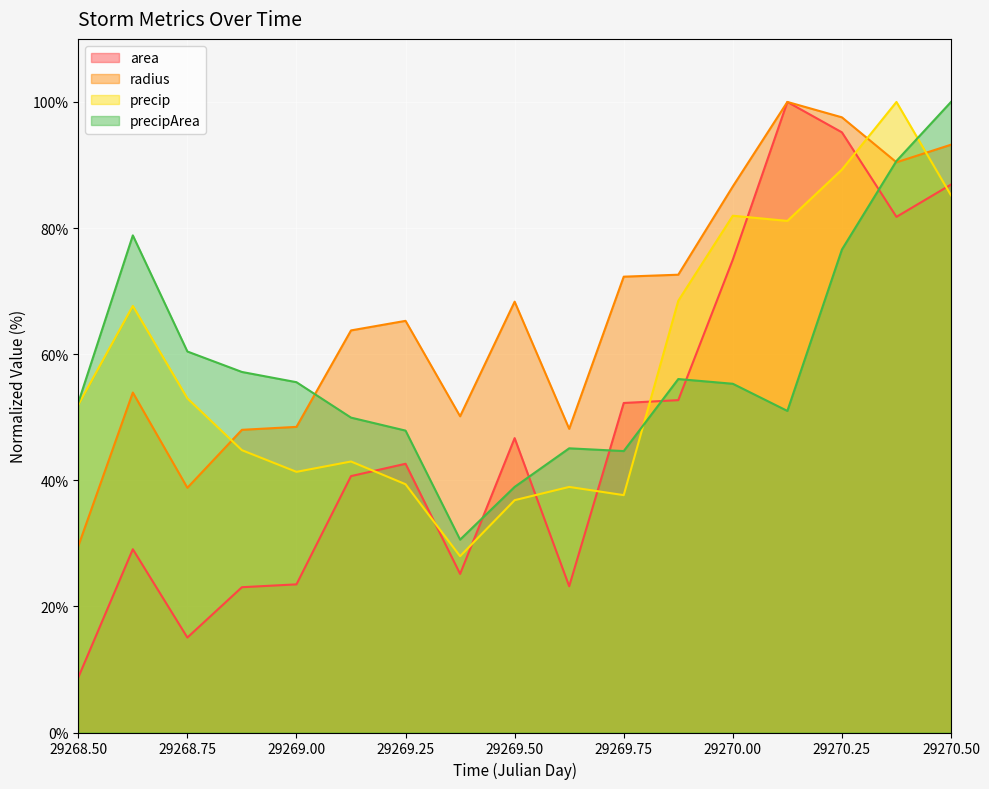

Is the value of area at 29269.625 greater than the value of precip at 29268.625?

No